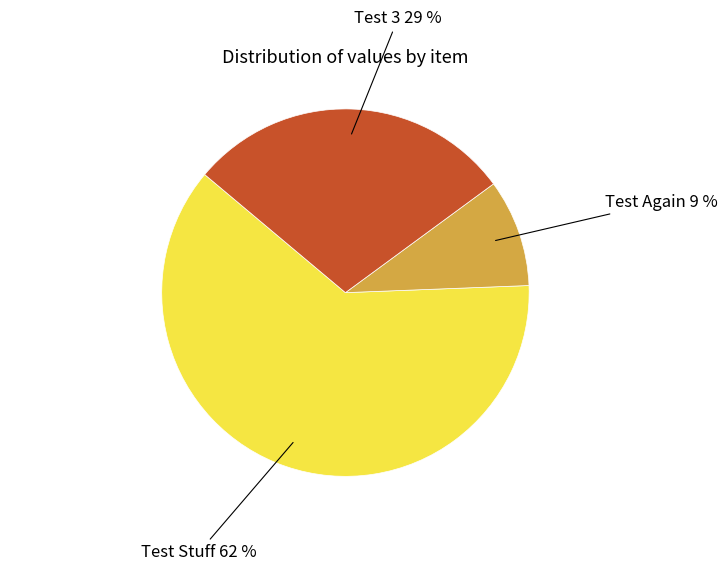

How many slices are in this pie chart?

3